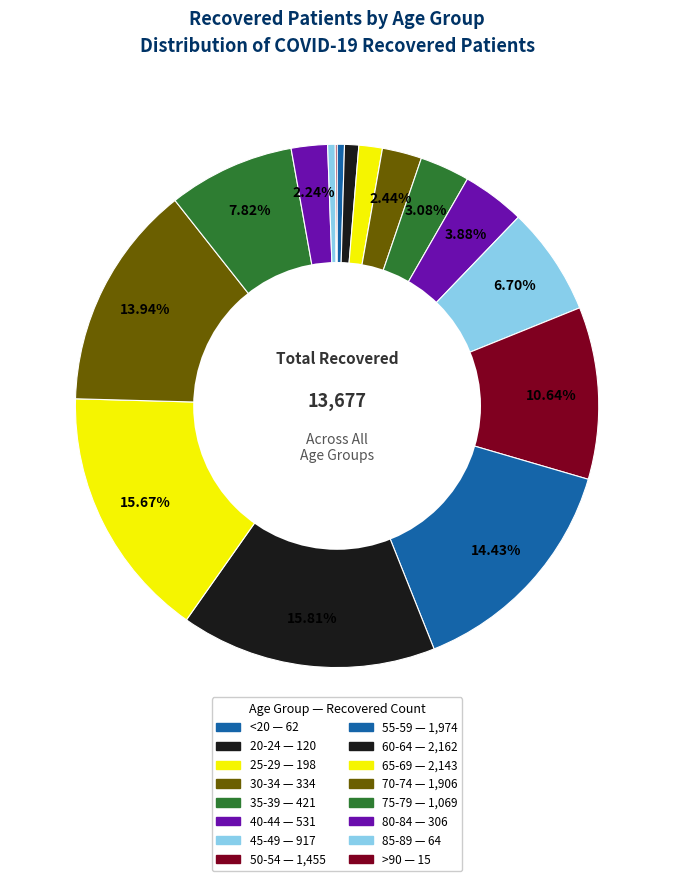

To the nearest percent, what percentage of the pie is 20-24?

1%